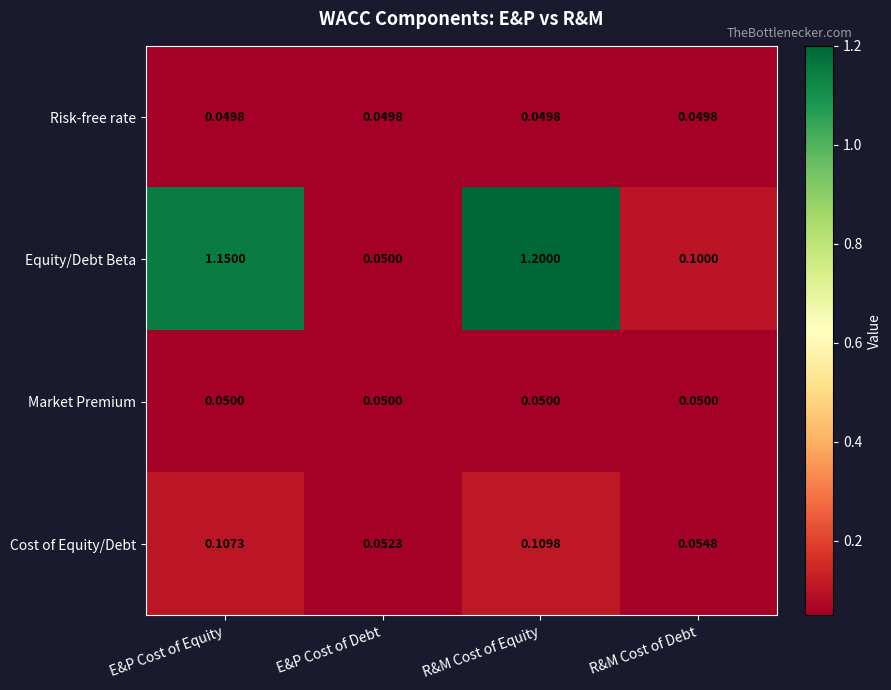

Between R&M Cost of Equity and R&M Cost of Debt, which series saw the biggest shift?

Equity/Debt Beta